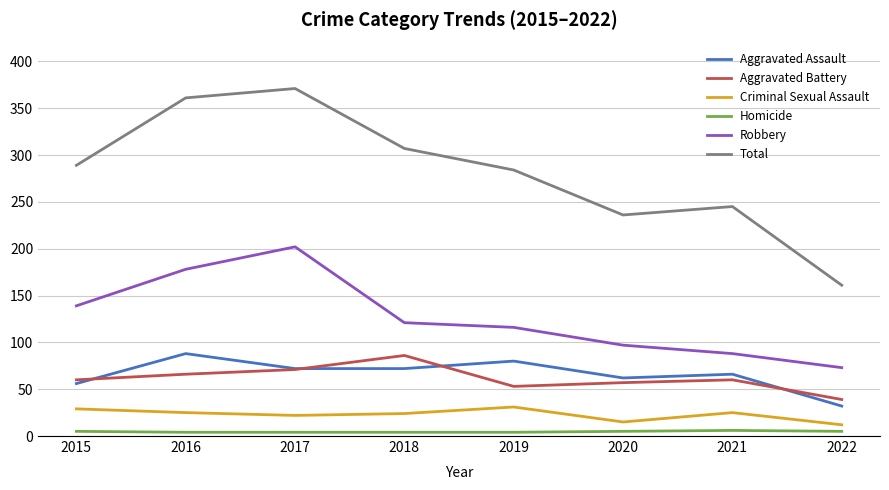

Is the value of Aggravated Battery at 2019 greater than the value of Total at 2015?

No